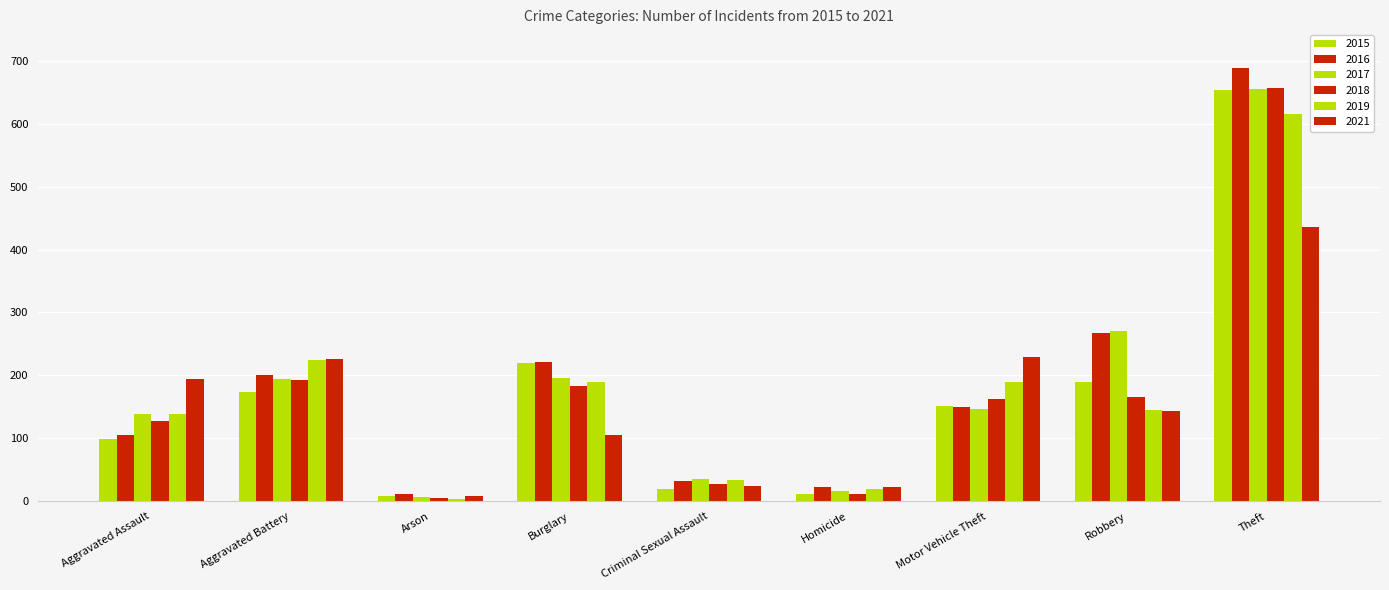

How many bars are there in each group?

6